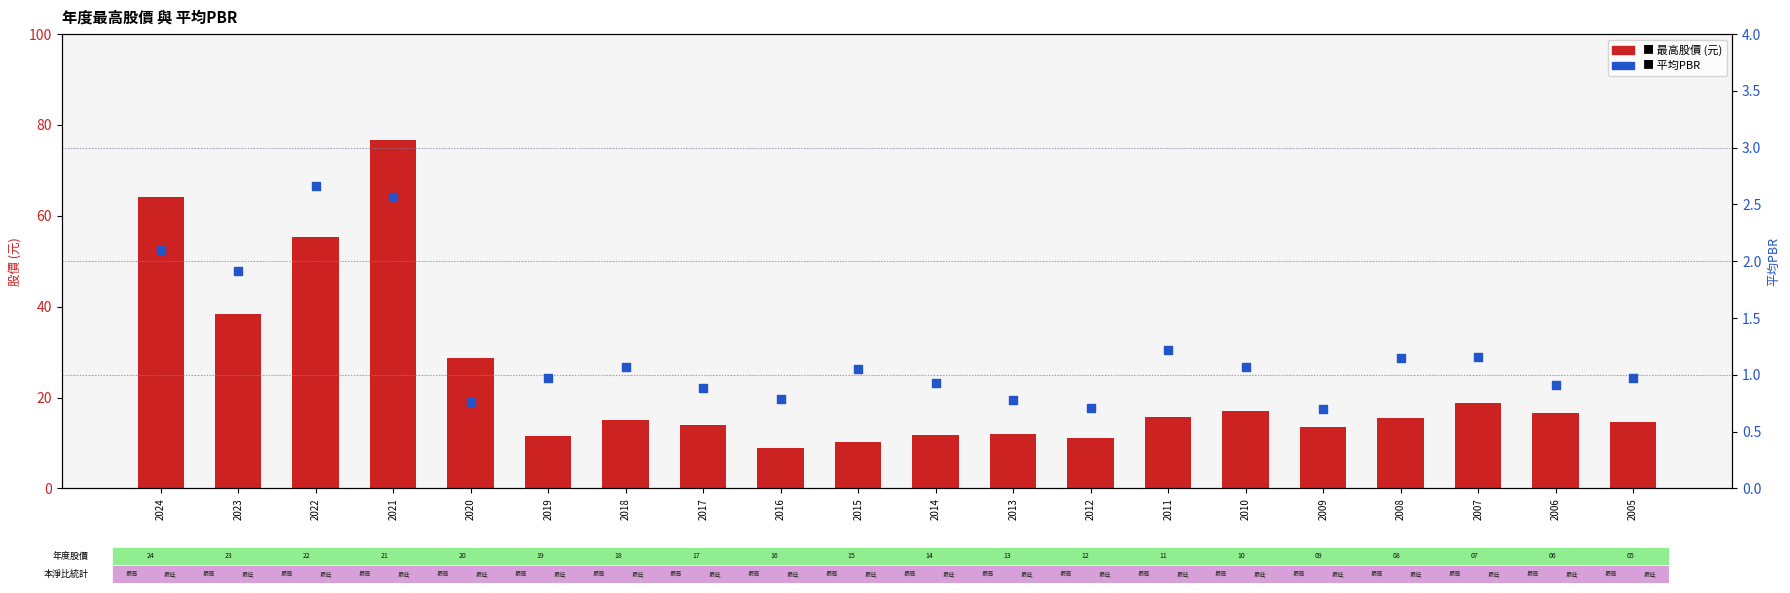

Which series reaches the maximum Y coordinate?

最高股價 (元)